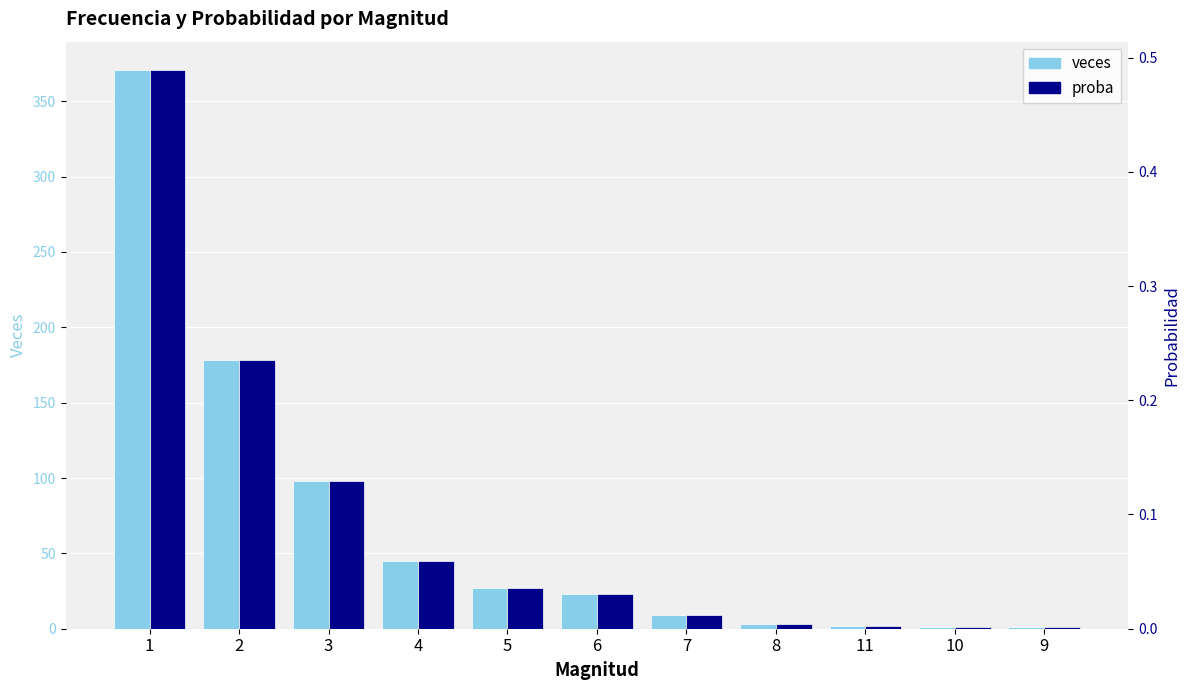

What are all the series names shown in the legend?

veces, proba